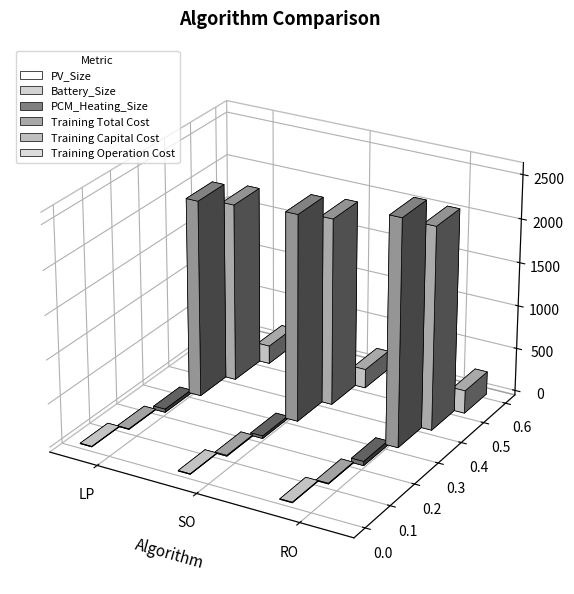

Does the chart contain stacked bars?

No